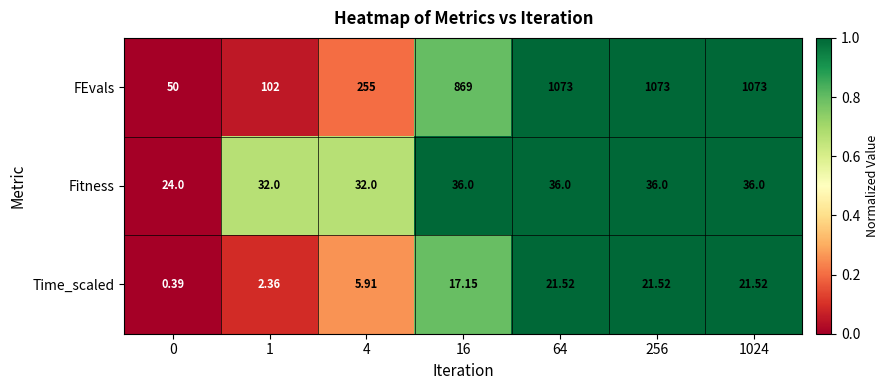

List the series in order of their peak value, lowest first.

Time_scaled, Fitness, FEvals